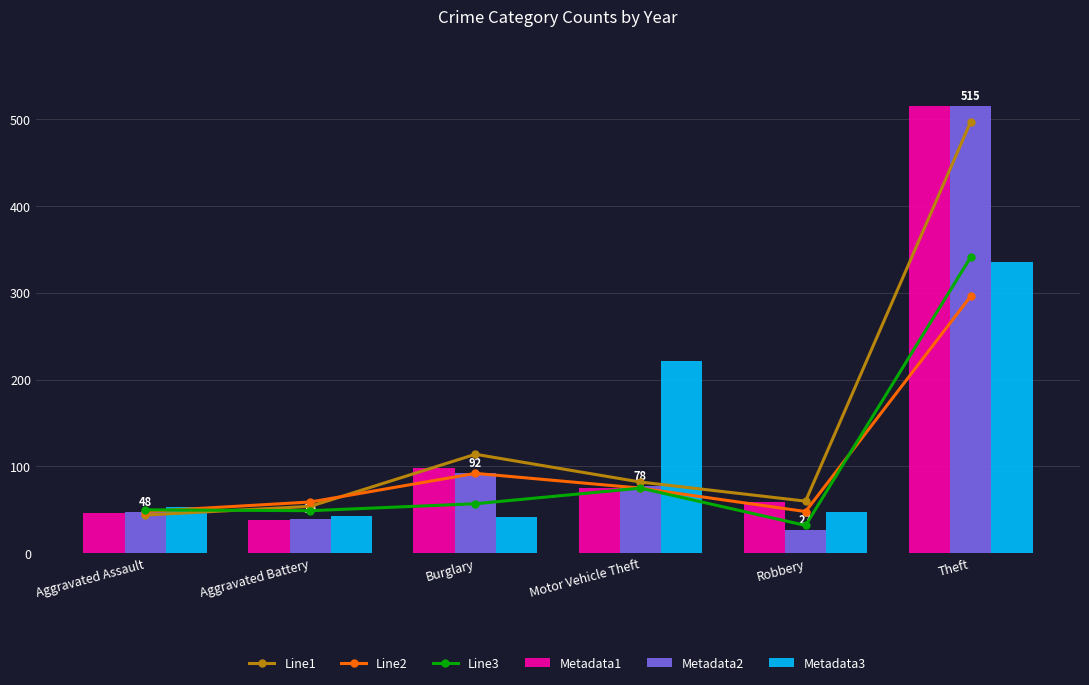

Which series has the largest range (max minus min)?

Metadata2